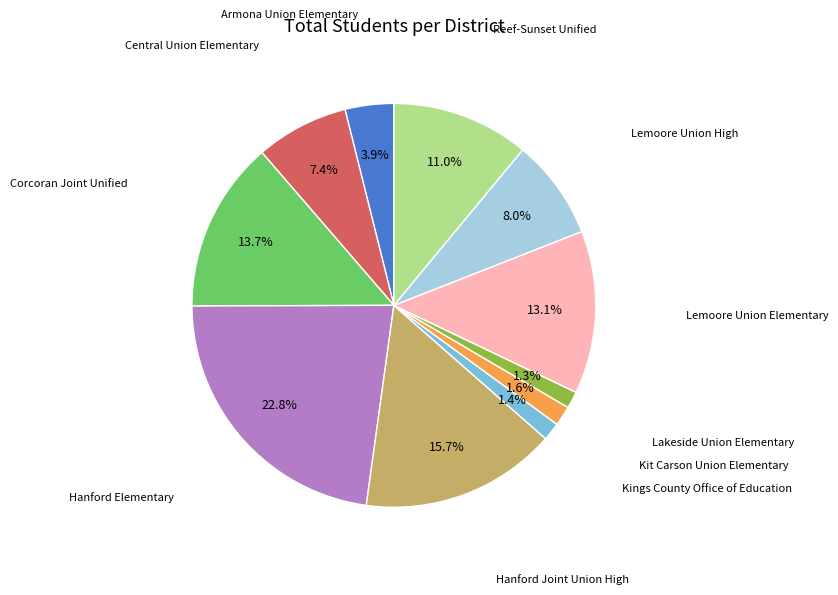

How many slices are in this pie chart?

11